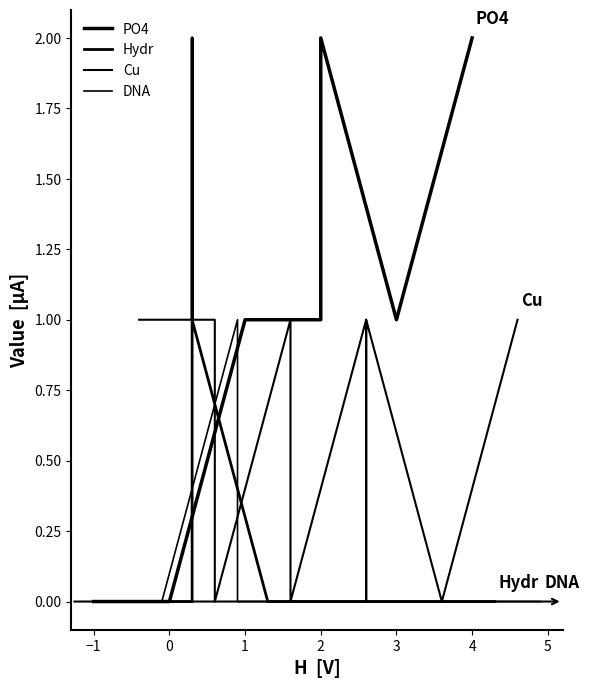

What is the sum of all DNA values?

1